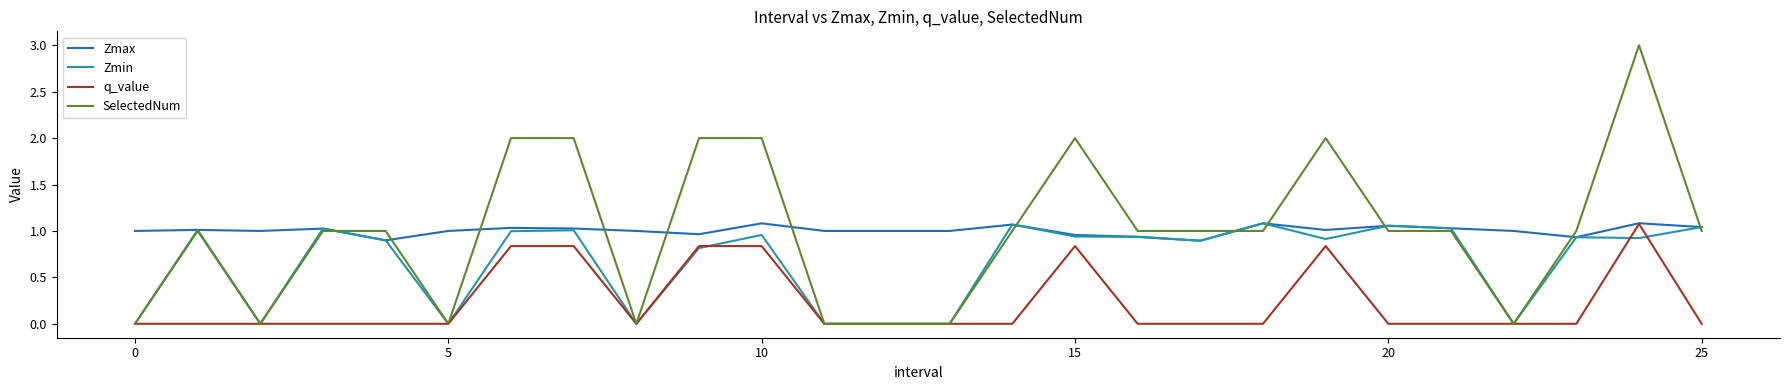

How many lines are shown in the chart?

4